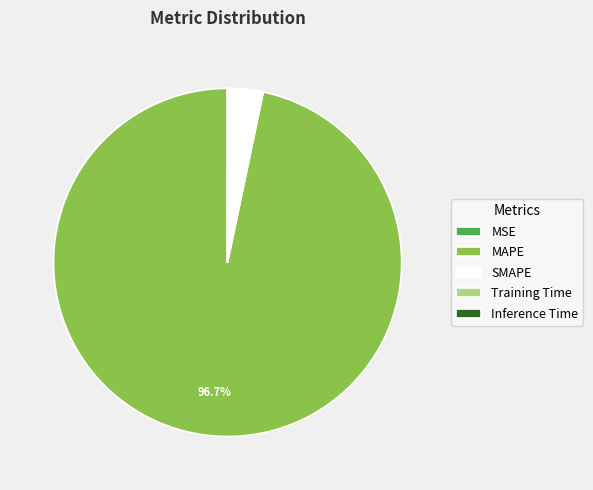

Which category has the biggest portion of the pie?

MAPE